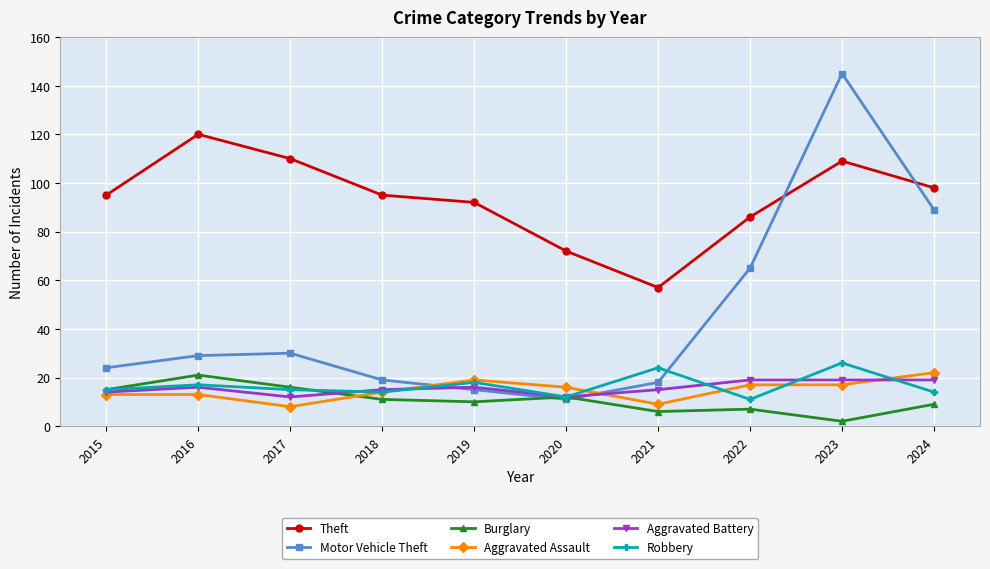

Reading left to right, list all the values displayed in this chart.

Theft: 2015=95	2016=120	2017=110	2018=95	2019=92	2020=72	2021=57	2022=86	2023=109	2024=98
Motor Vehicle Theft: 2015=24	2016=29	2017=30	2018=19	2019=15	2020=11	2021=18	2022=65	2023=145	2024=89
Burglary: 2015=15	2016=21	2017=16	2018=11	2019=10	2020=12	2021=6	2022=7	2023=2	2024=9
Aggravated Assault: 2015=13	2016=13	2017=8	2018=14	2019=19	2020=16	2021=9	2022=17	2023=17	2024=22
Aggravated Battery: 2015=14	2016=16	2017=12	2018=15	2019=16	2020=12	2021=15	2022=19	2023=19	2024=19
Robbery: 2015=15	2016=17	2017=15	2018=14	2019=18	2020=12	2021=24	2022=11	2023=26	2024=14